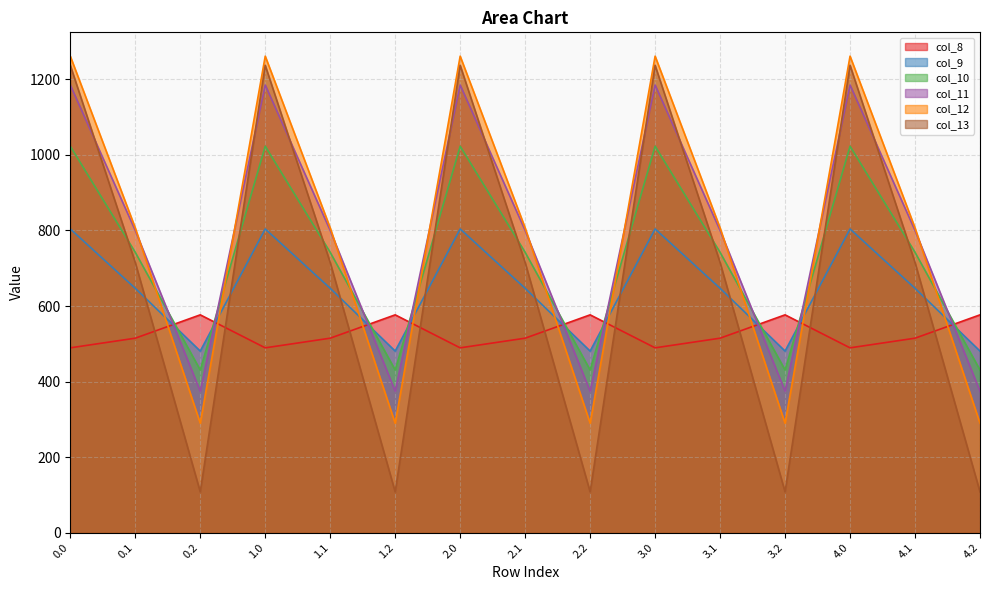

What is the difference between the maximum and minimum values in the col_8 series?

87.4